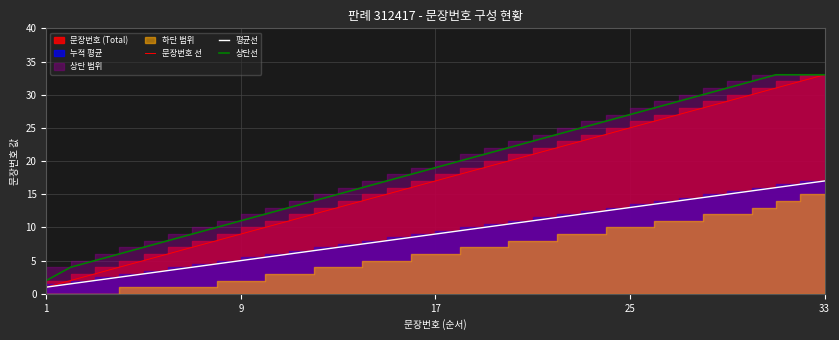

What is the value of the 상단선 point at the 3rd from the left?

5.0